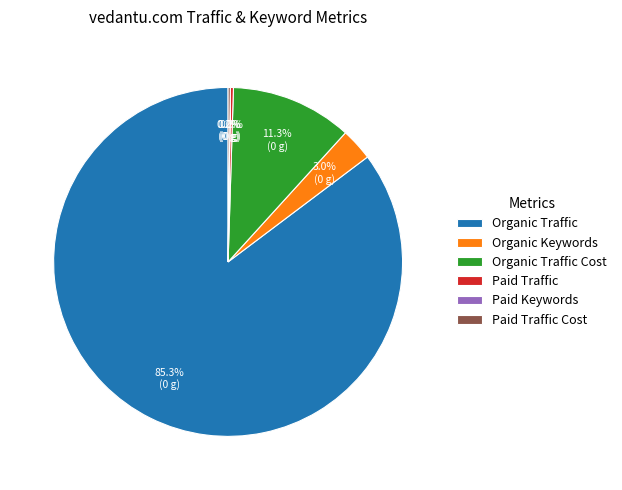

What is the total percentage of Organic Traffic and Organic Traffic Cost?

96.5%